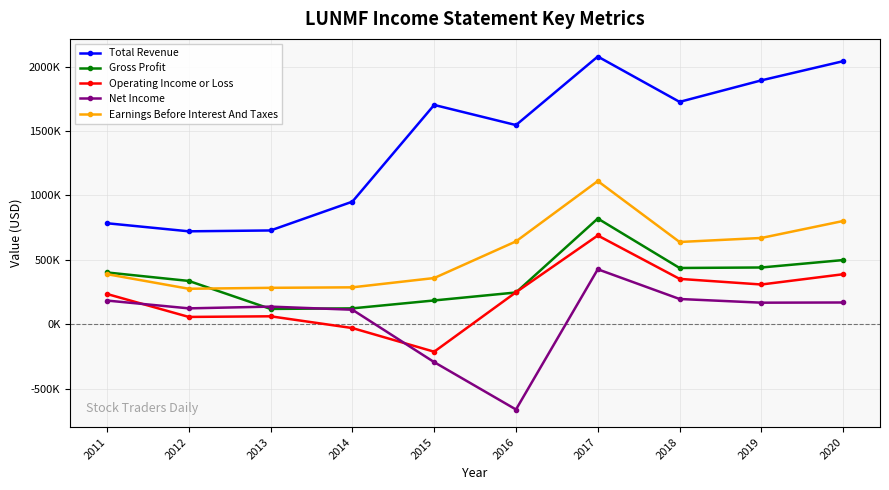

Is it true that Operating Income or Loss equals 688800 at 2017?

True